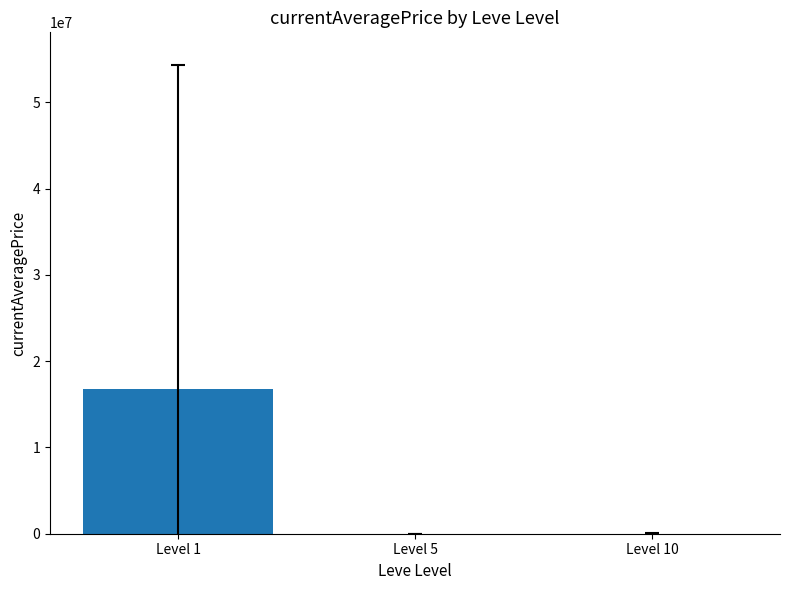

Is it true that the value at Level 1 is 16811046.1?

True